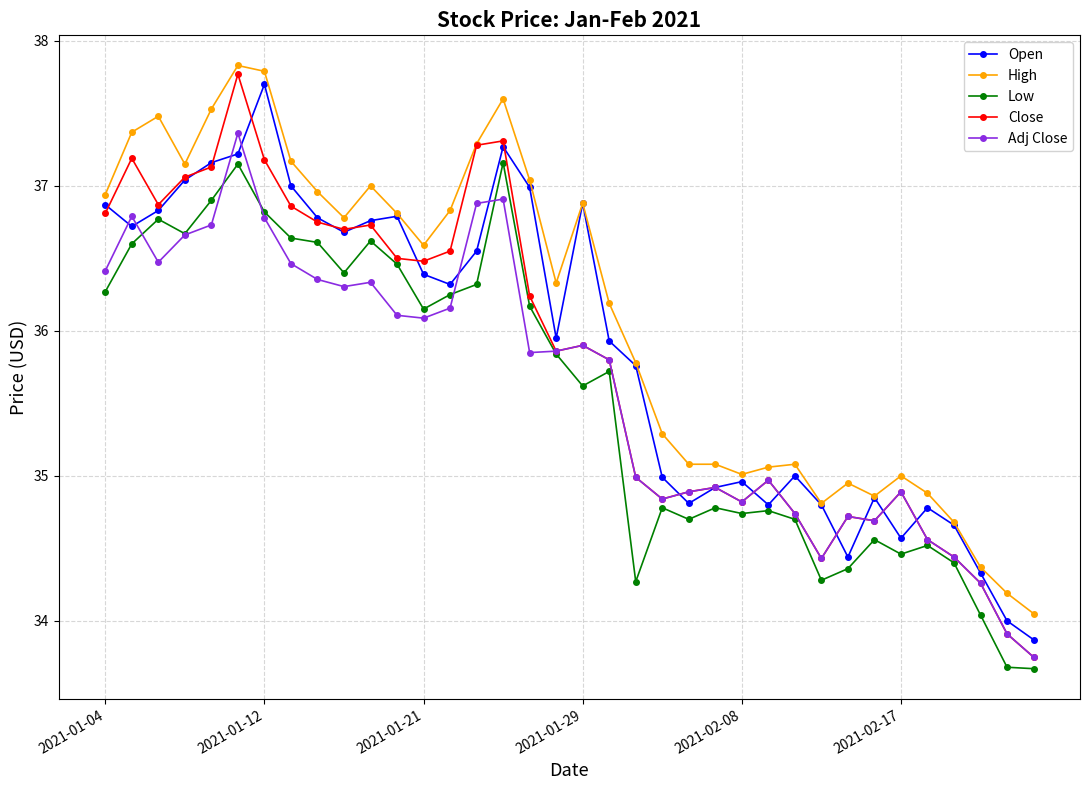

What is the lowest value of the Open series?

33.9